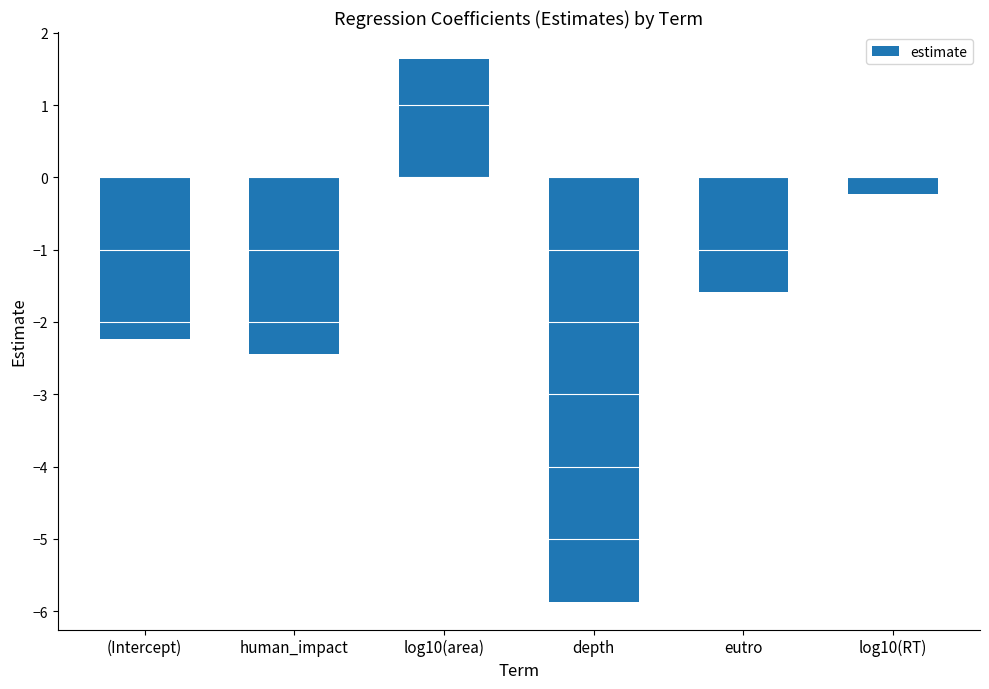

How many bars are there in total?

6